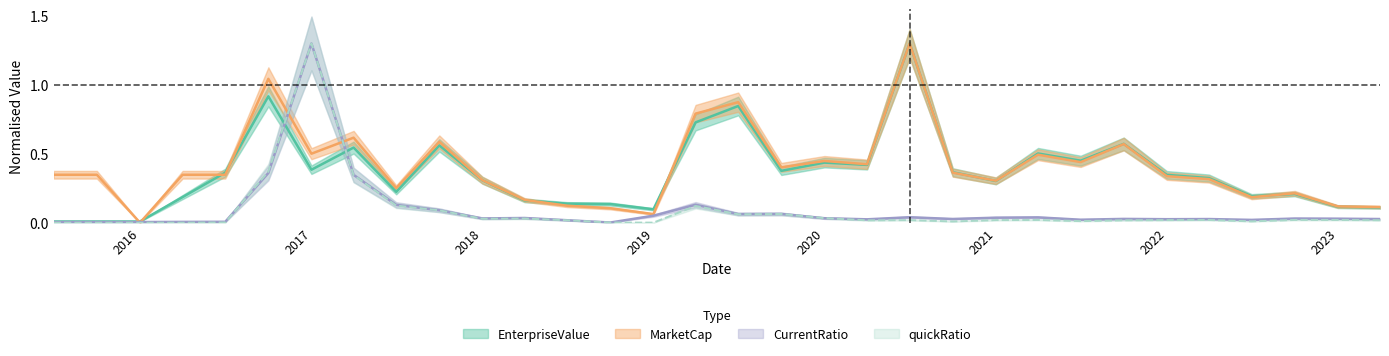

Which series has the largest total across all categories?

MarketCap